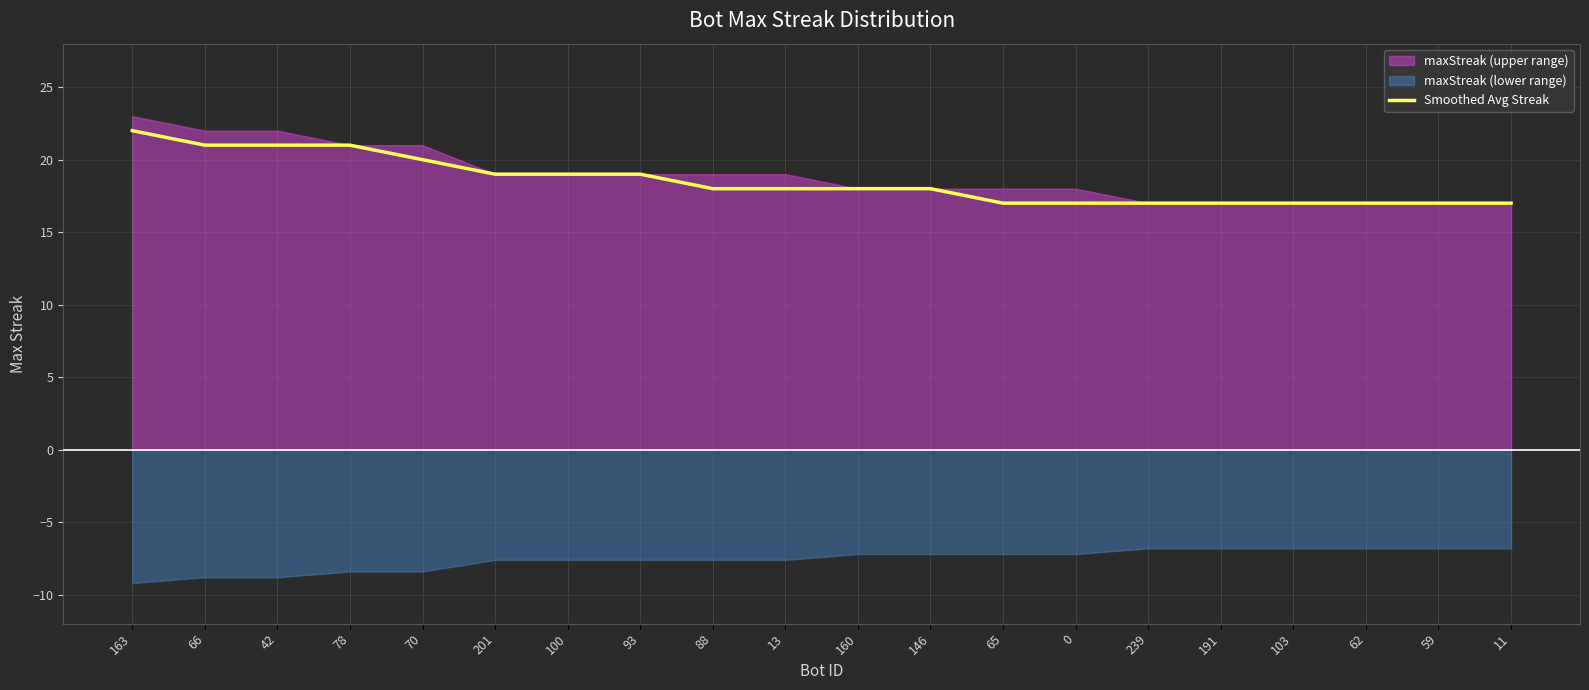

True or false: the data shows 12 at 88.

False